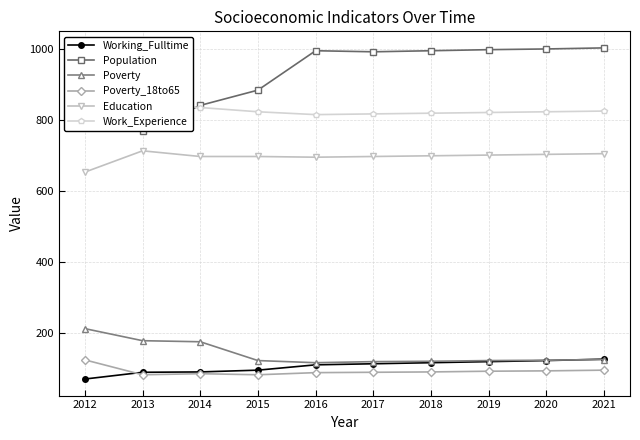

At how many categories does at least one series exceed 705?

10